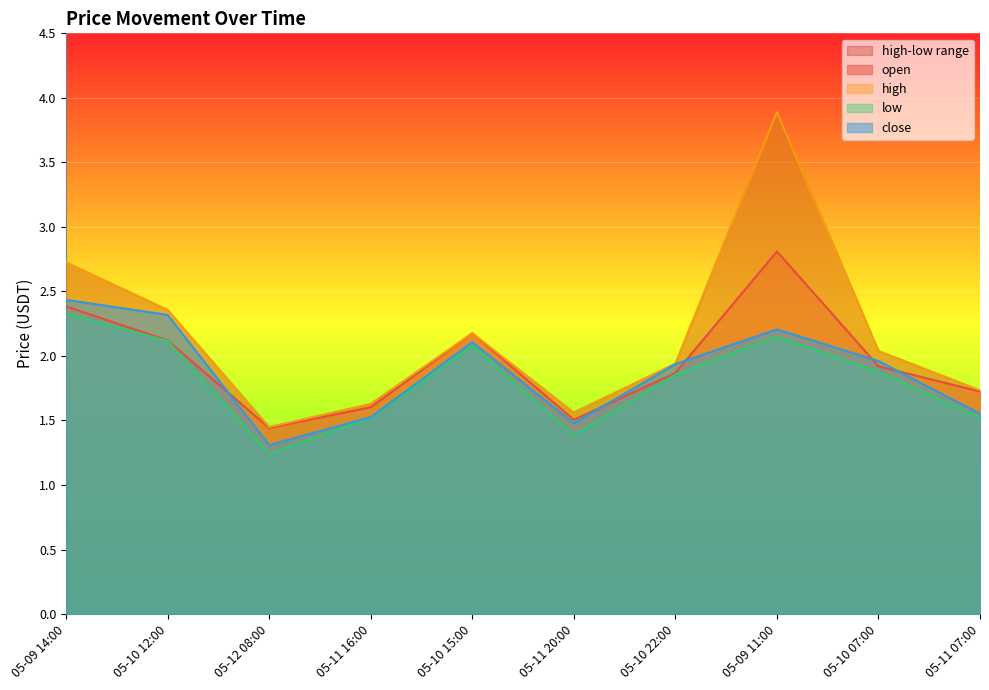

At which category is the sum across all series the highest?

05-09 11:00